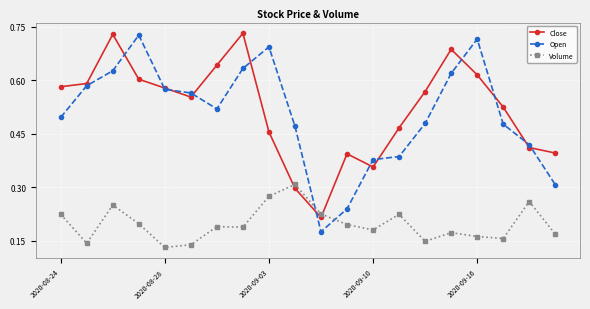

How many times do Close and Volume cross each other?

2